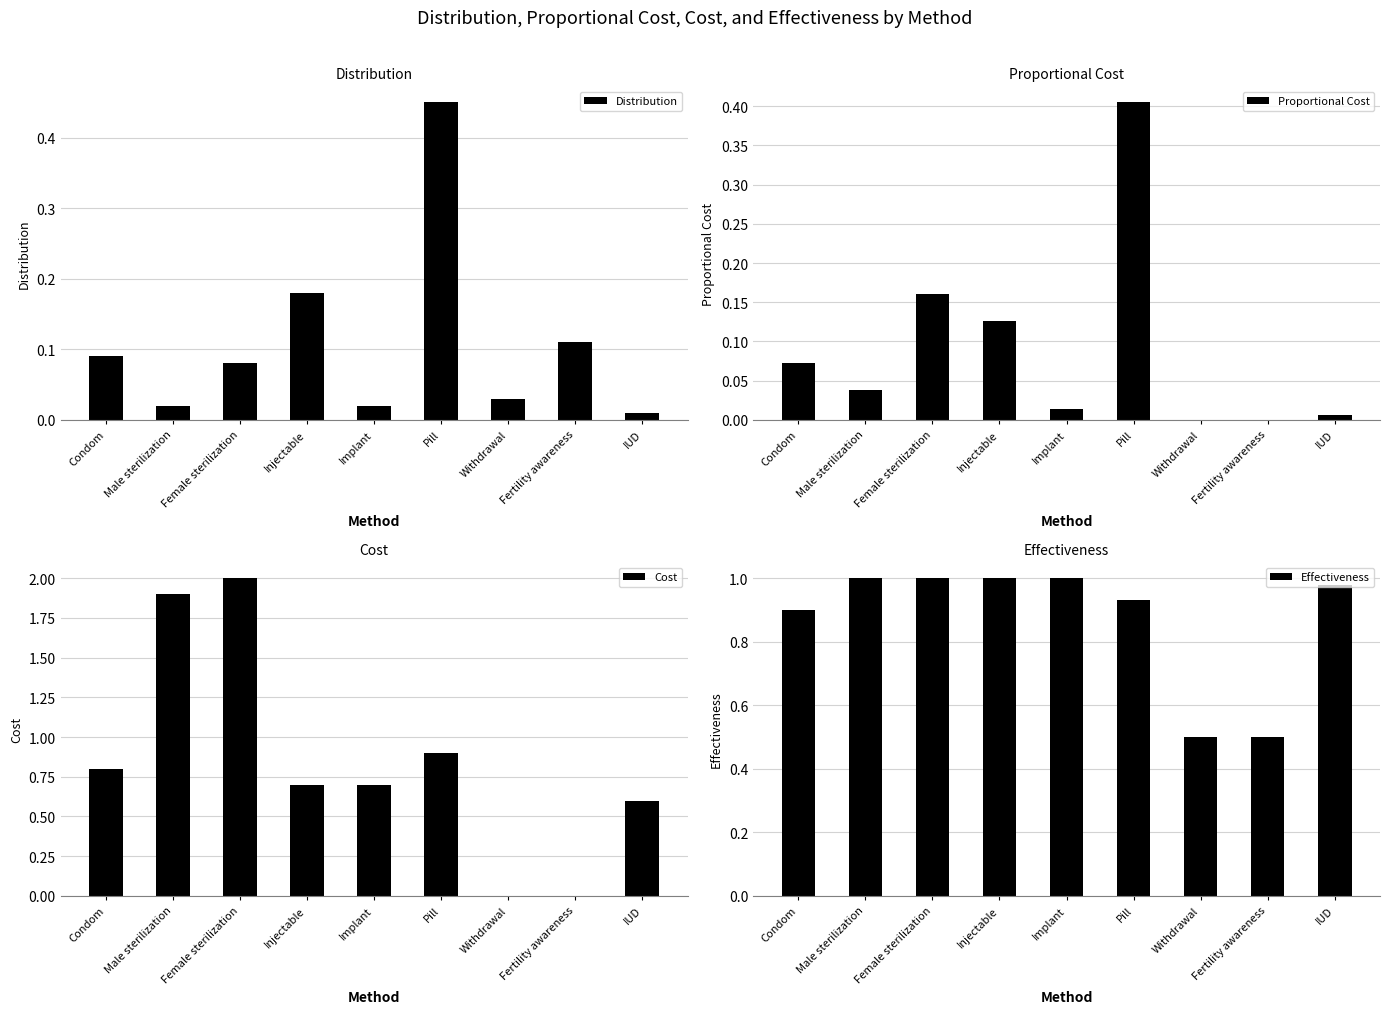

What is the label of the 2nd bar from the left?

Male sterilization